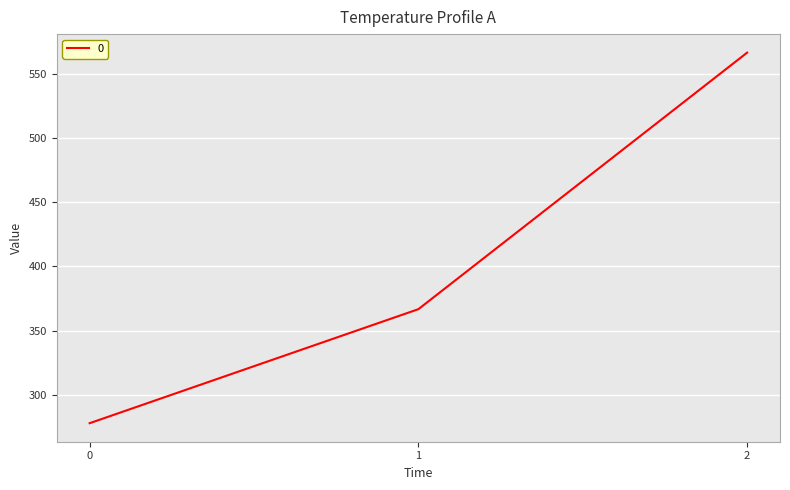

What is the average value?

403.7